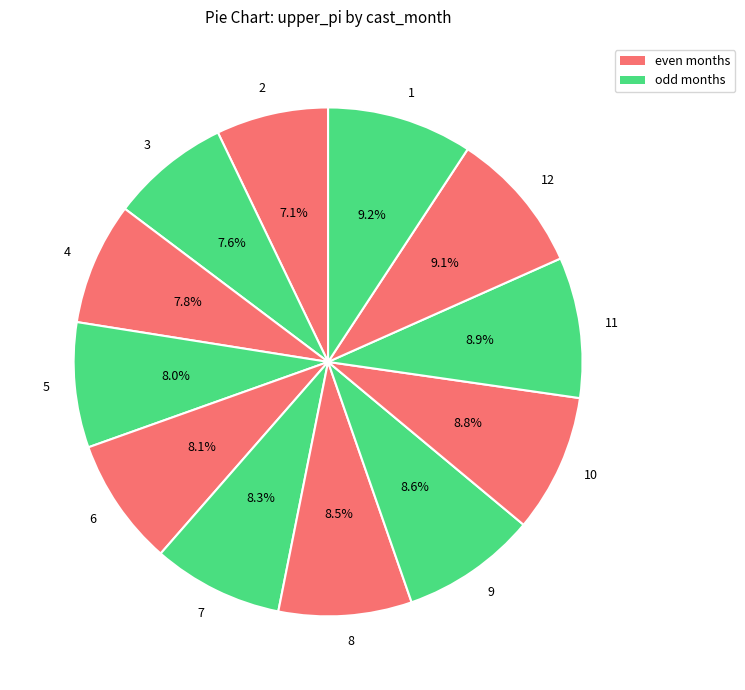

What percentage do 1 and 3 together represent?

16.8%